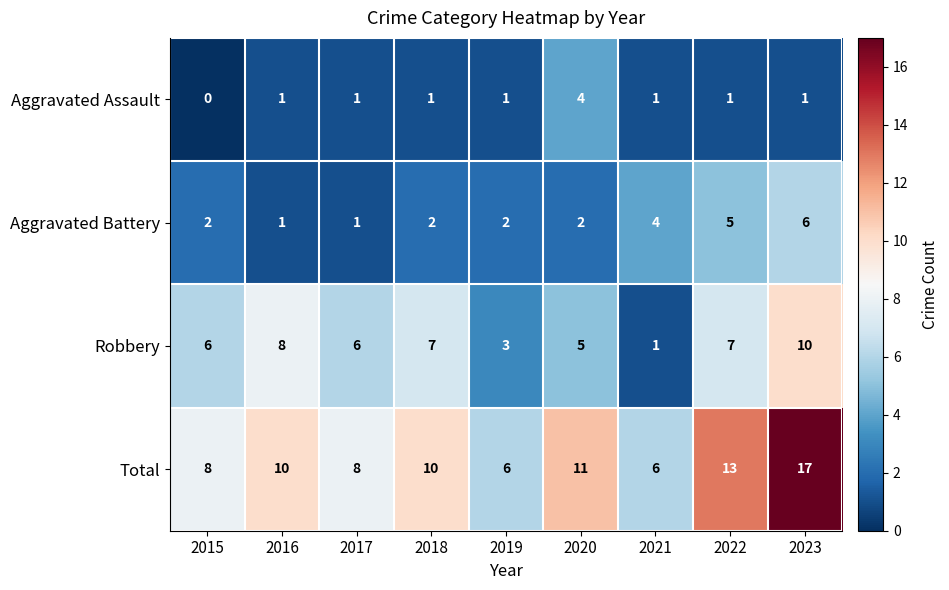

What is the average value of the Robbery series?

6